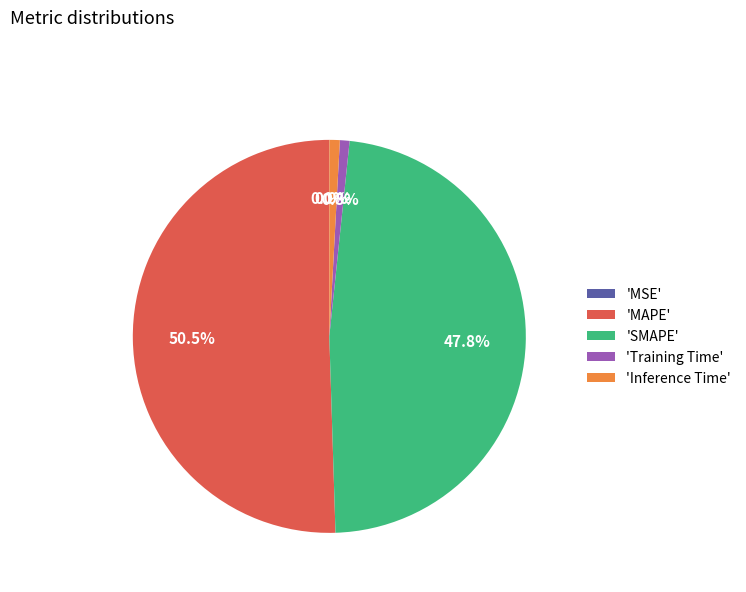

Which category has the biggest portion of the pie?

'MAPE'